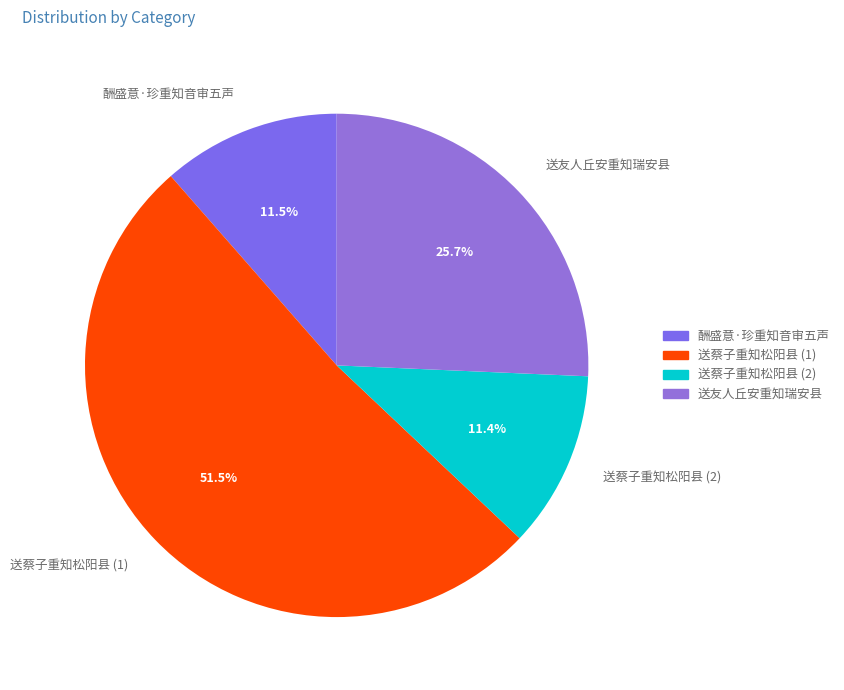

Which slice is the largest?

送蔡子重知松阳县 (1)